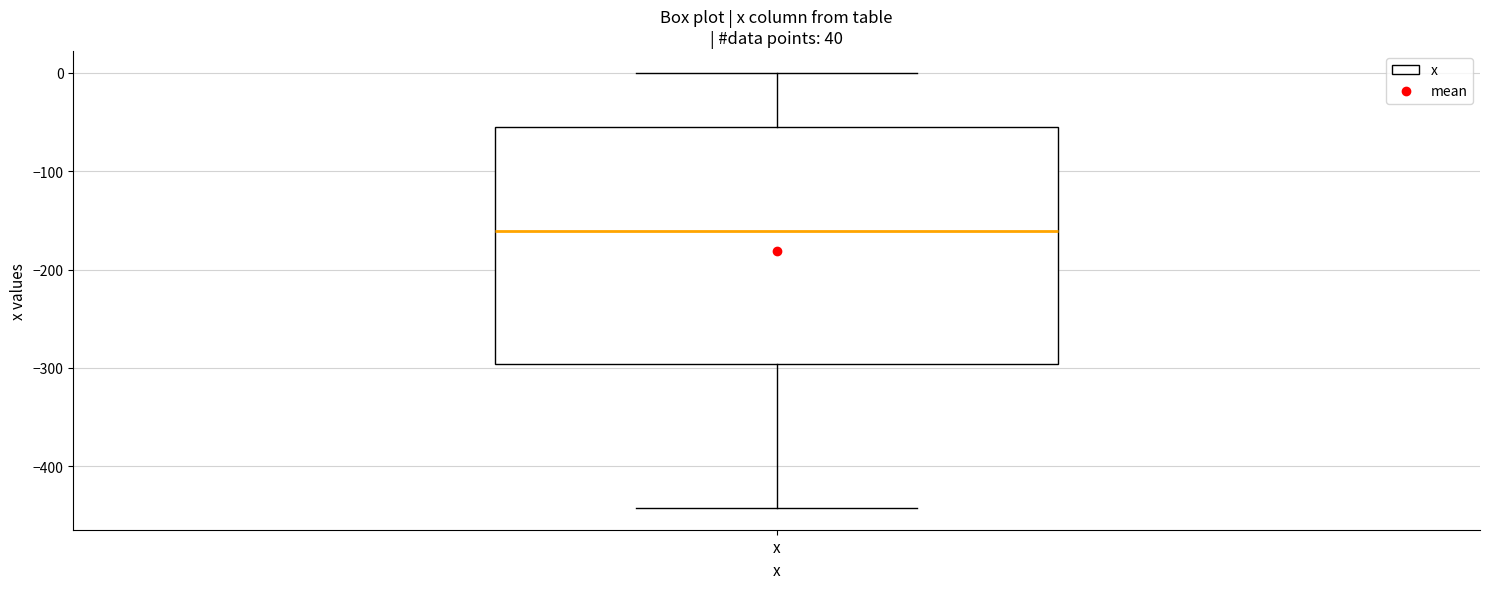

Transcribe this box plot: give where the median line is, the range the box spans, and where the two whiskers end, as read against the y-axis. The values are not printed on the chart, so give them approximately, as read against the axis.

median -160, box -300 to -60, whiskers -440 to 0